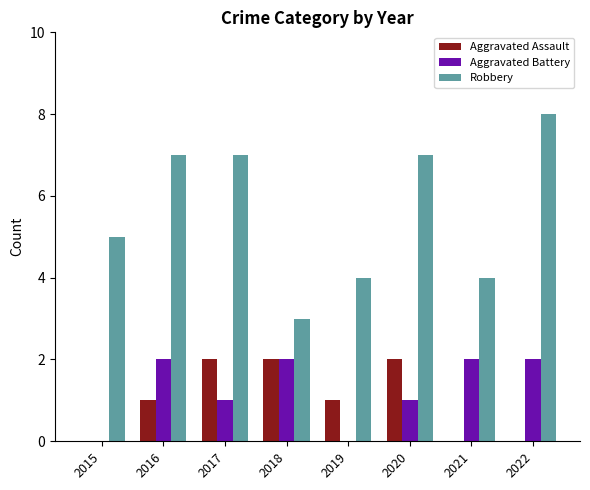

Are the bars grouped side by side (vs. stacked)?

Yes